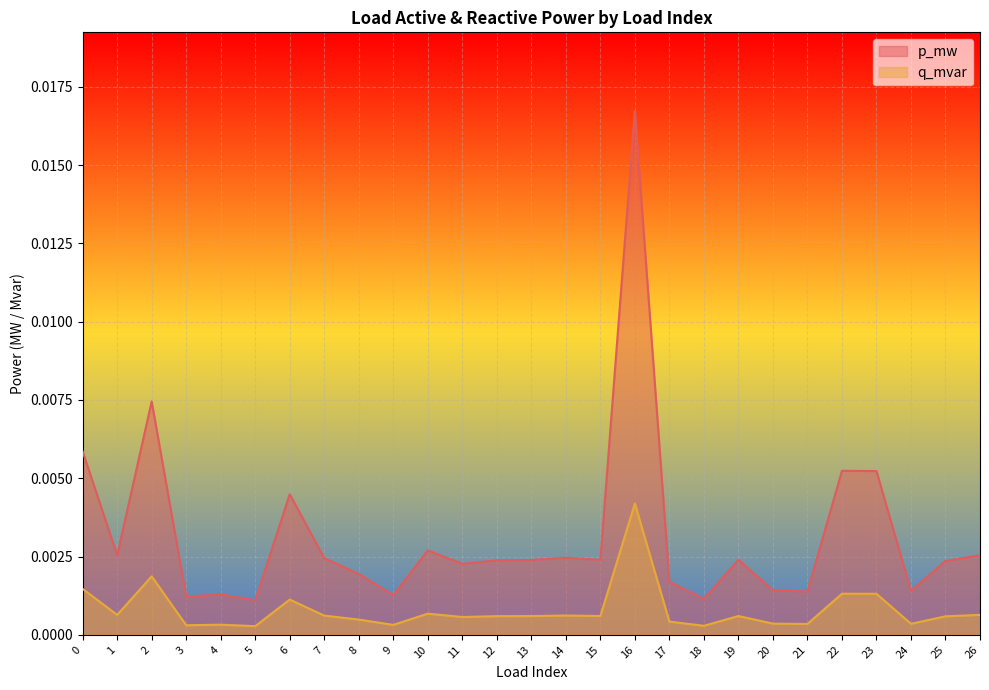

Is it true that p_mw equals 0.0 at 23?

False